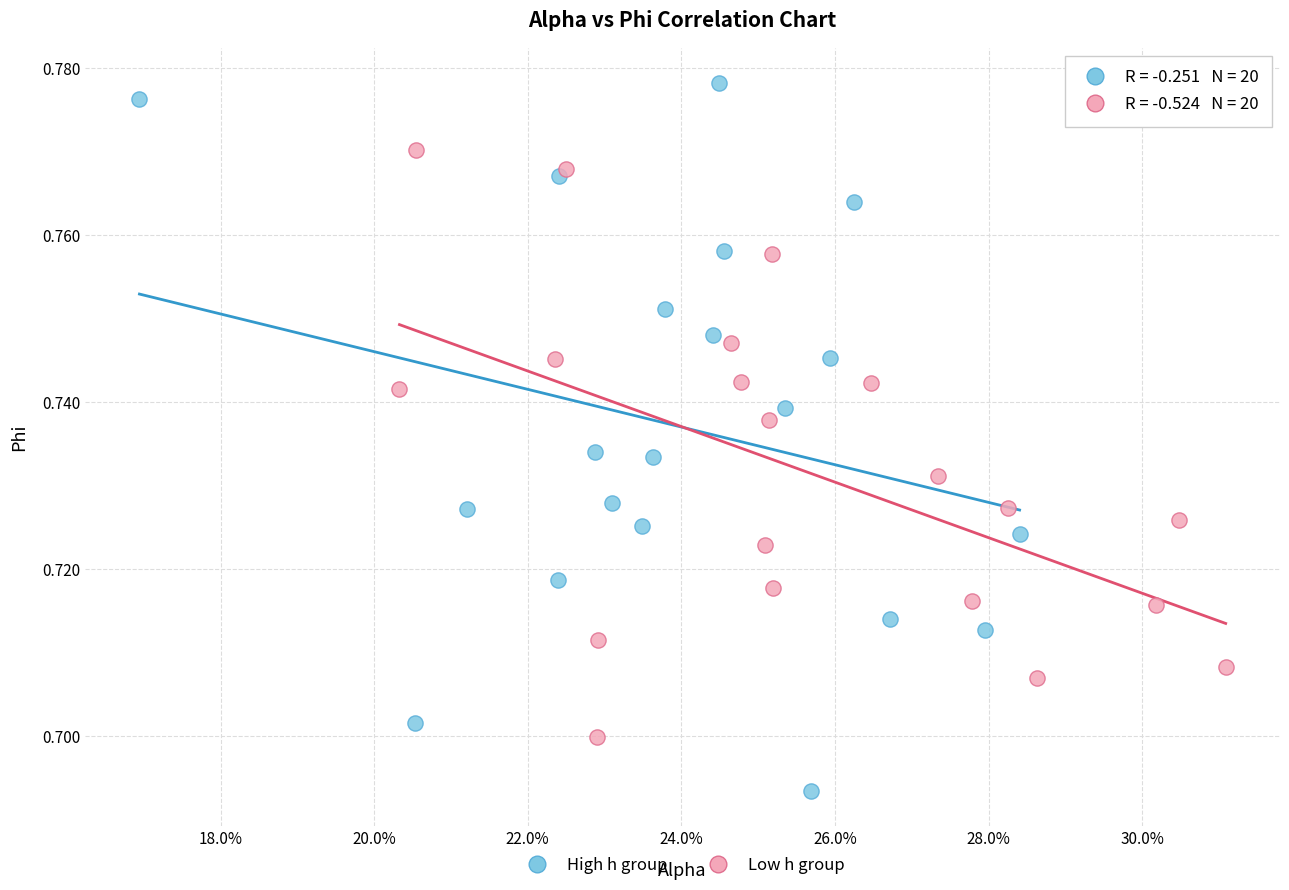

Which series reaches the minimum Y coordinate?

High h group